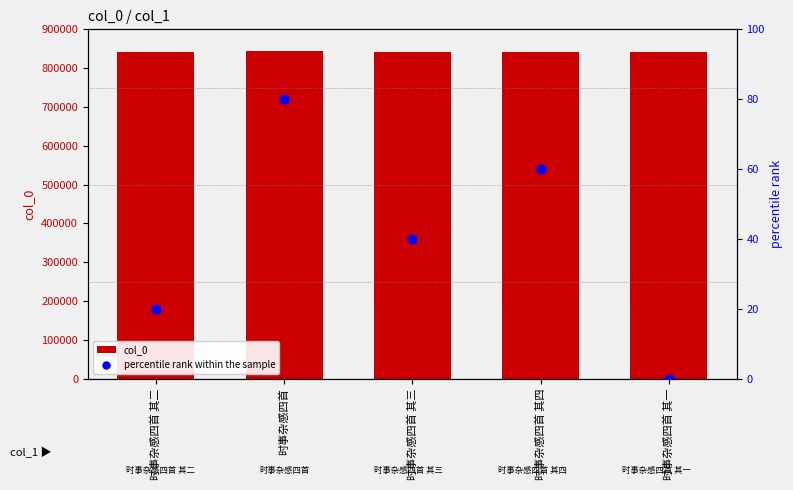

What is the total value across all series at 时事杂感四首?

844964